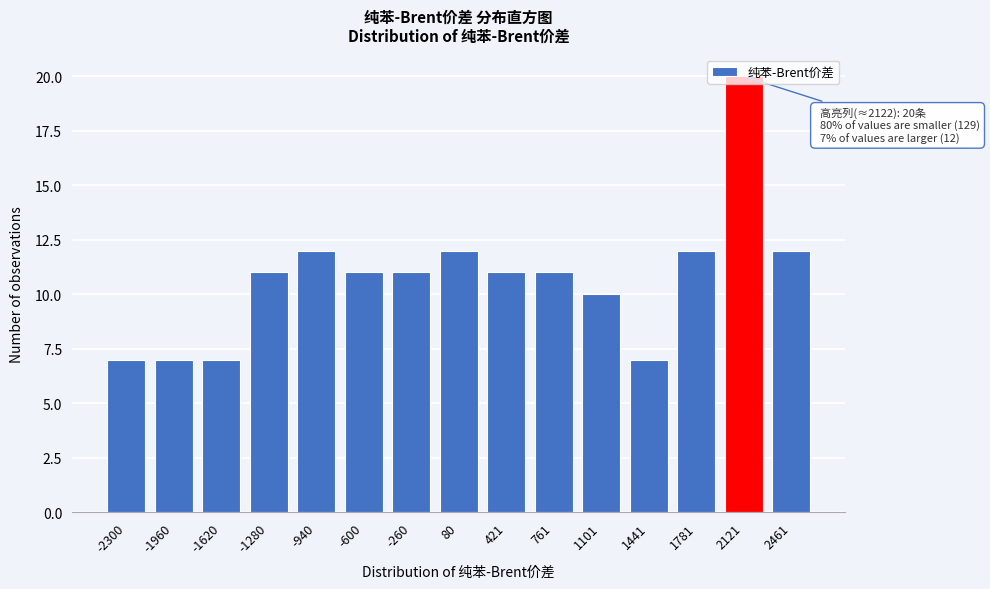

What is the difference between the values at 1101 and 2121?

10